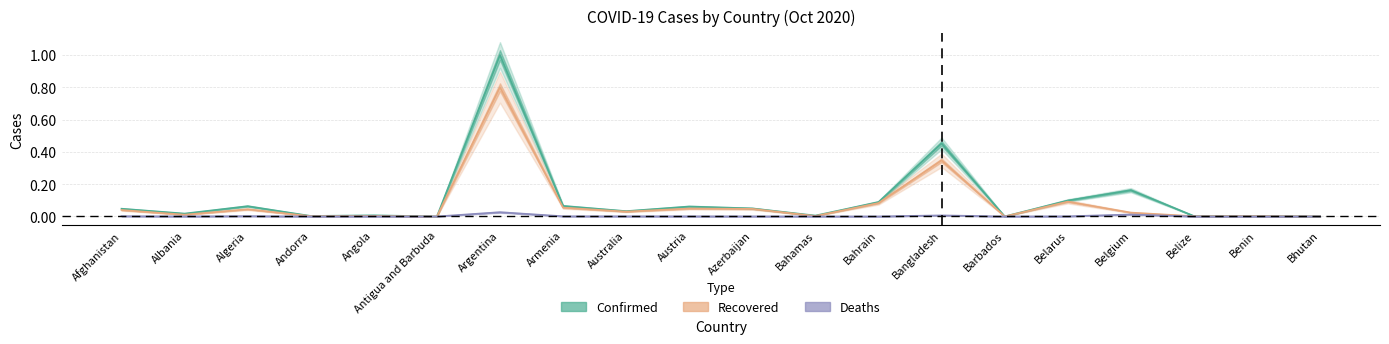

True or false: Deaths has more than 1 interior local peaks.

True